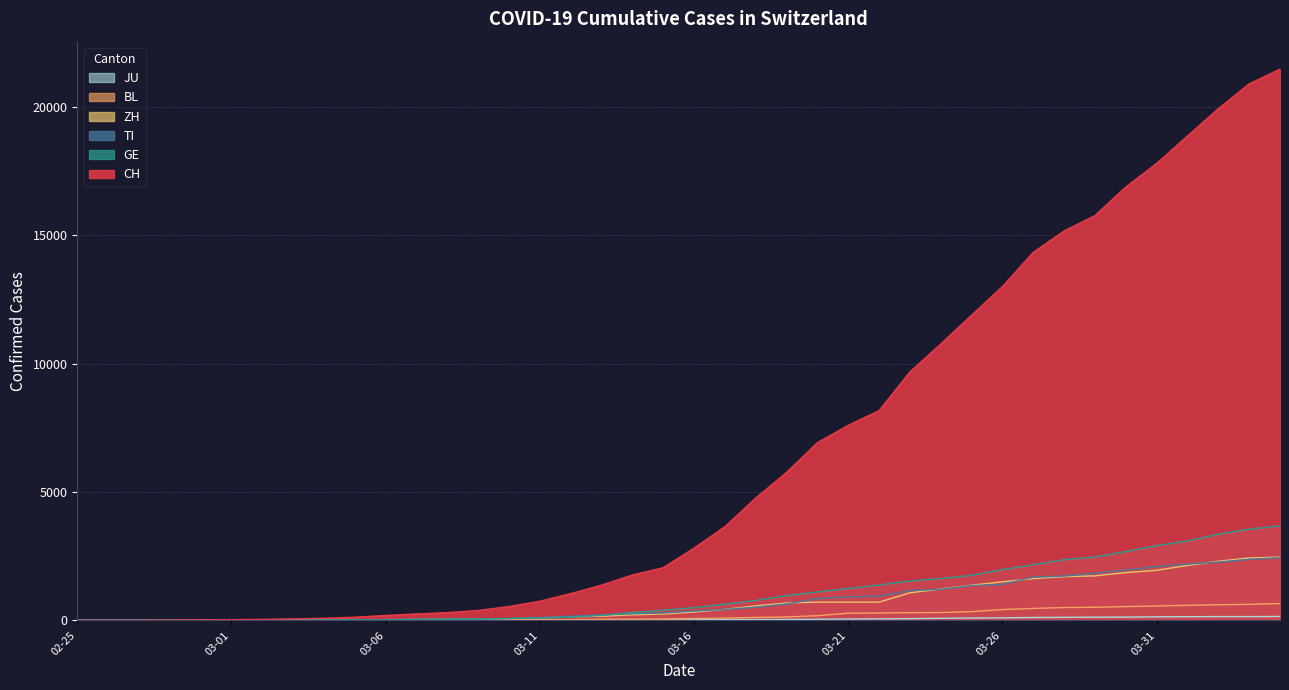

What is the difference between the second highest and minimum values in the ZH series?

2433